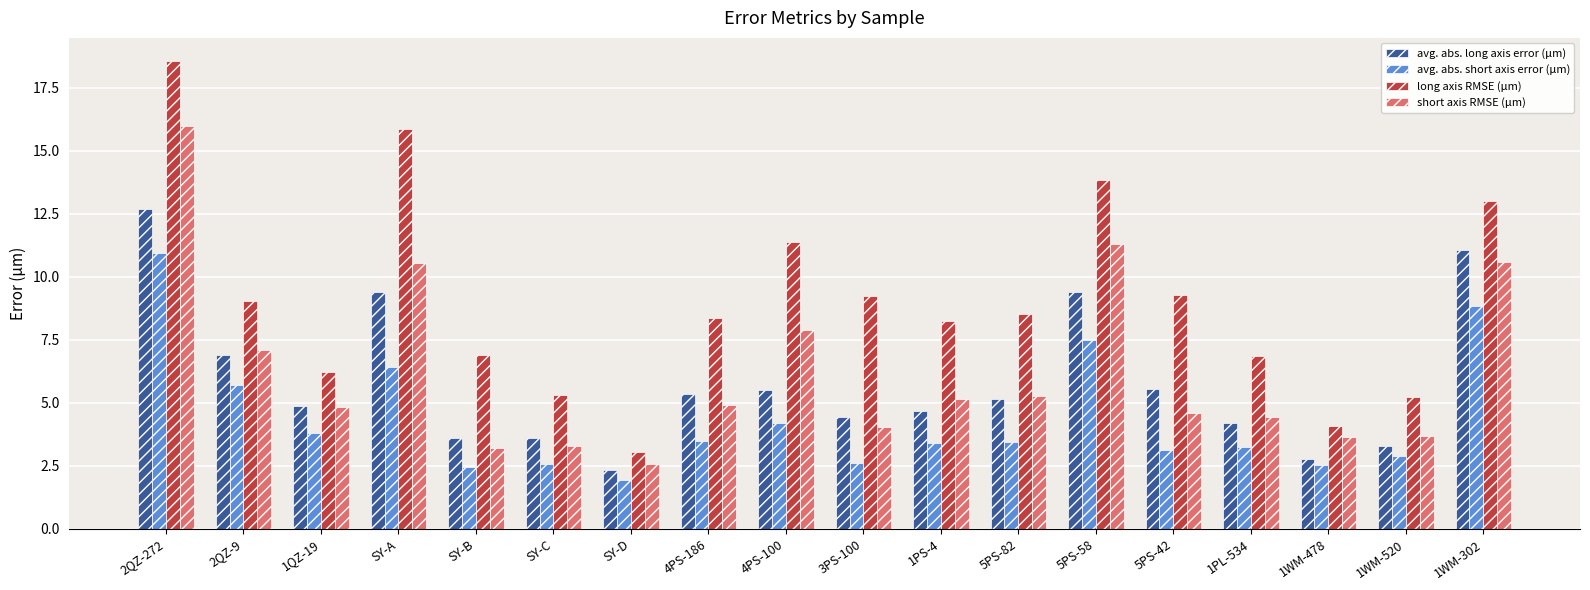

Which series has the largest range (max minus min)?

long axis RMSE (μm)